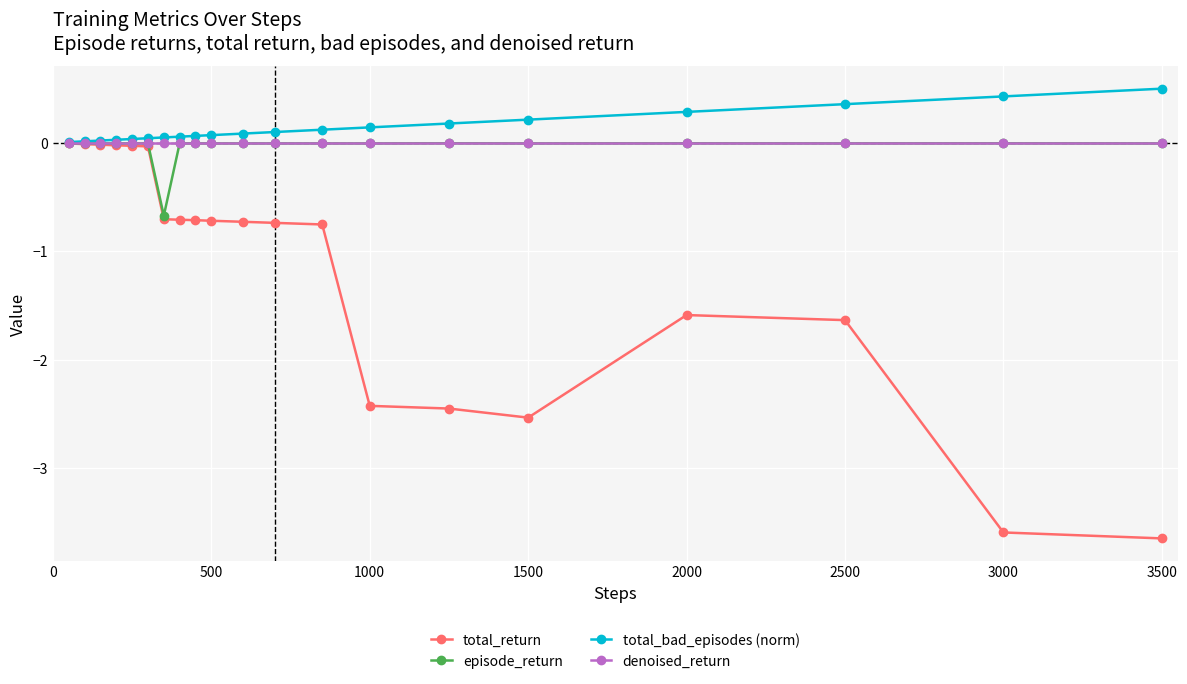

Which series has the largest range (max minus min)?

total_return